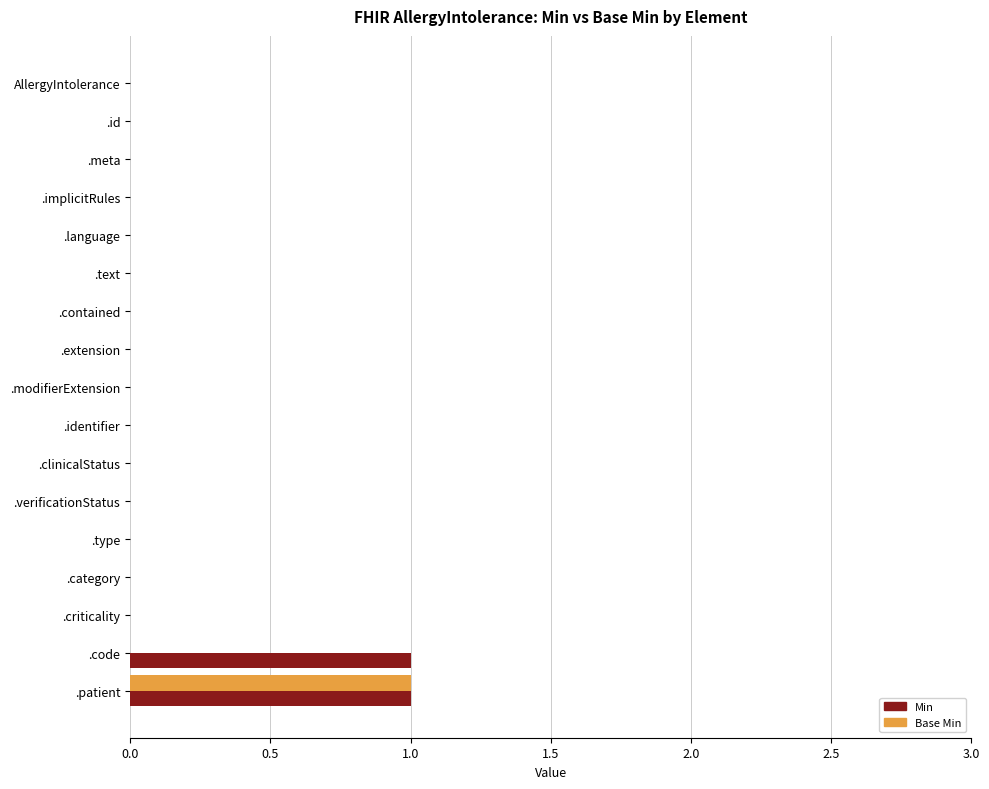

Is the value of Min at .type greater than the value of Base Min at .patient?

No